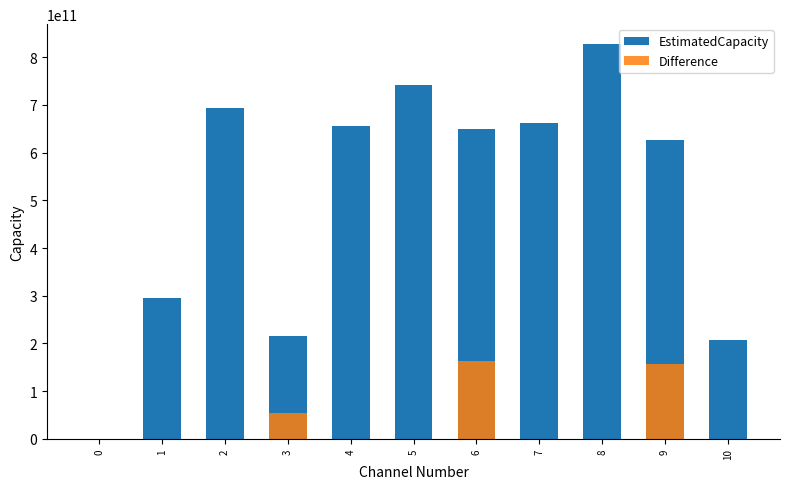

Reading left to right, extract all data points from this chart.

EstimatedCapacity: 123456.0	294254588181.0	694173650196.0	214439922826.0	655962918129.0	741412306605.0	649456928979.0	661385351516.0	828126168267.0	627617838646.0	207623396370.0
Difference: 30864.0	0.0	0.0	53609980706.5	0.0	0.0	162364232244.8	0.0	0.0	156904459661.5	0.0